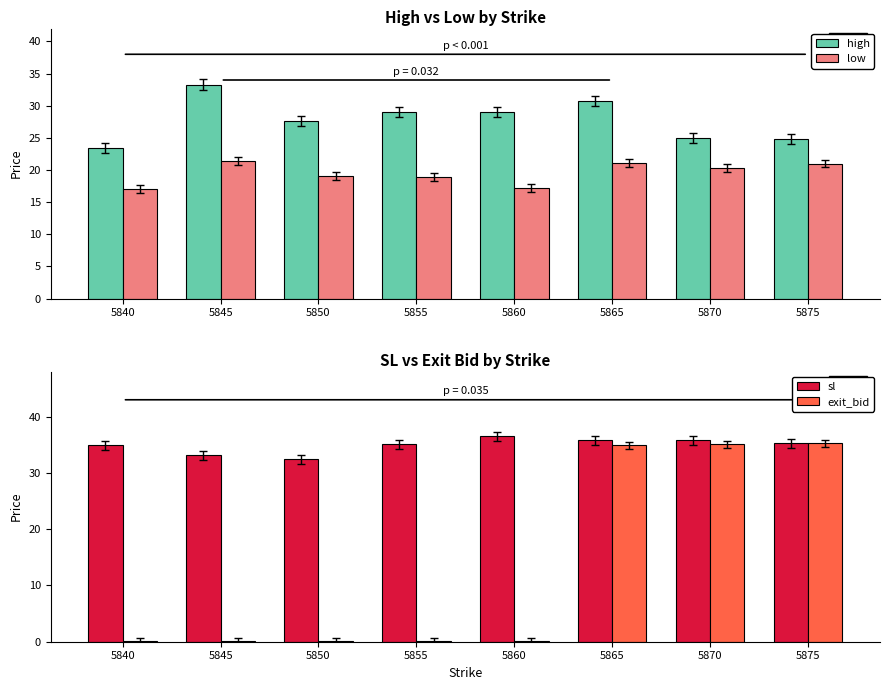

What is the lowest value of the sl series?

32.4